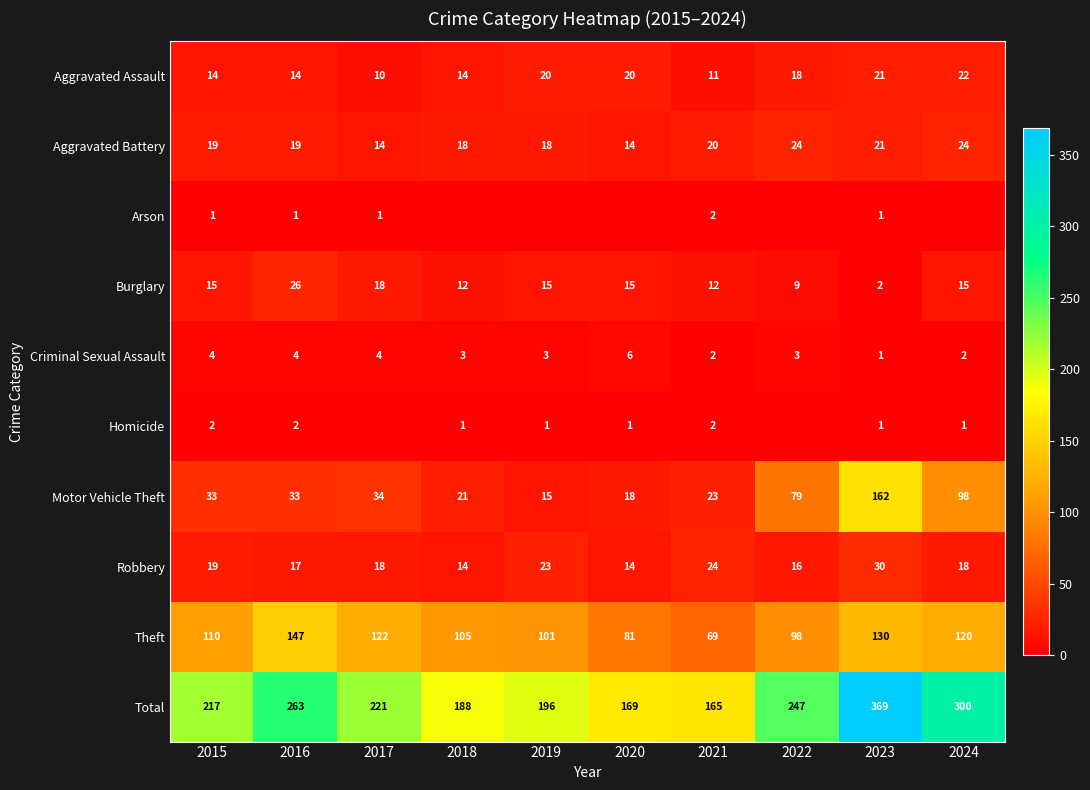

Which category has the highest value in the Motor Vehicle Theft series?

2023